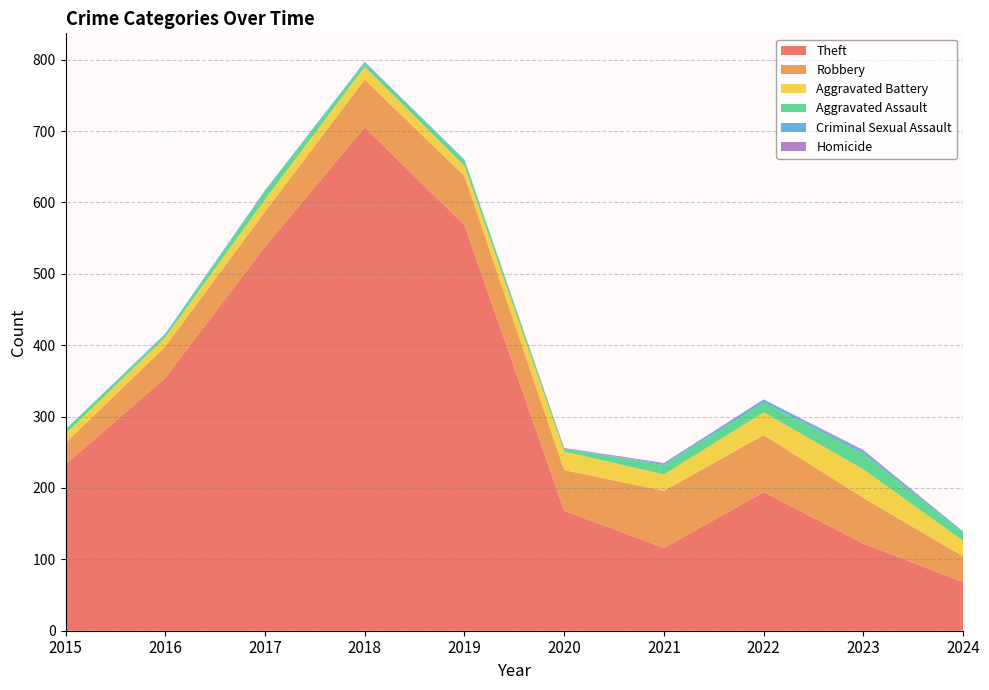

Reading right to left, what are all the values shown in this chart?

Theft: 2024=68	2023=122	2022=194	2021=116	2020=168	2019=568	2018=705	2017=538	2016=354	2015=233
Robbery: 2024=36	2023=64	2022=80	2021=80	2020=57	2019=69	2018=67	2017=49	2016=44	2015=30
Aggravated Battery: 2024=22	2023=40	2022=32	2021=23	2020=26	2019=14	2018=18	2017=17	2016=13	2015=13
Aggravated Assault: 2024=11	2023=22	2022=14	2021=13	2020=4	2019=8	2018=5	2017=12	2016=3	2015=6
Criminal Sexual Assault: 2024=2	2023=3	2022=4	2021=2	2020=0	2019=1	2018=2	2017=1	2016=2	2015=0
Homicide: 2024=0	2023=2	2022=0	2021=1	2020=1	2019=0	2018=0	2017=0	2016=0	2015=0